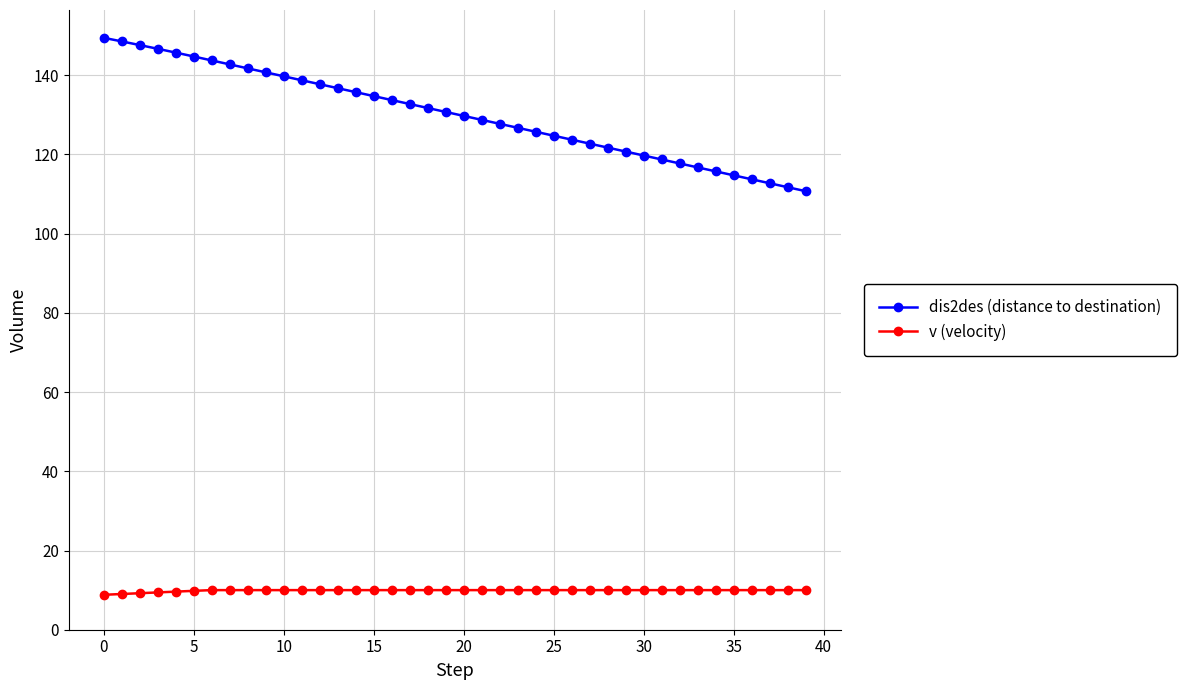

True or false: v (velocity) and dis2des (distance to destination) intersect in this chart.

False